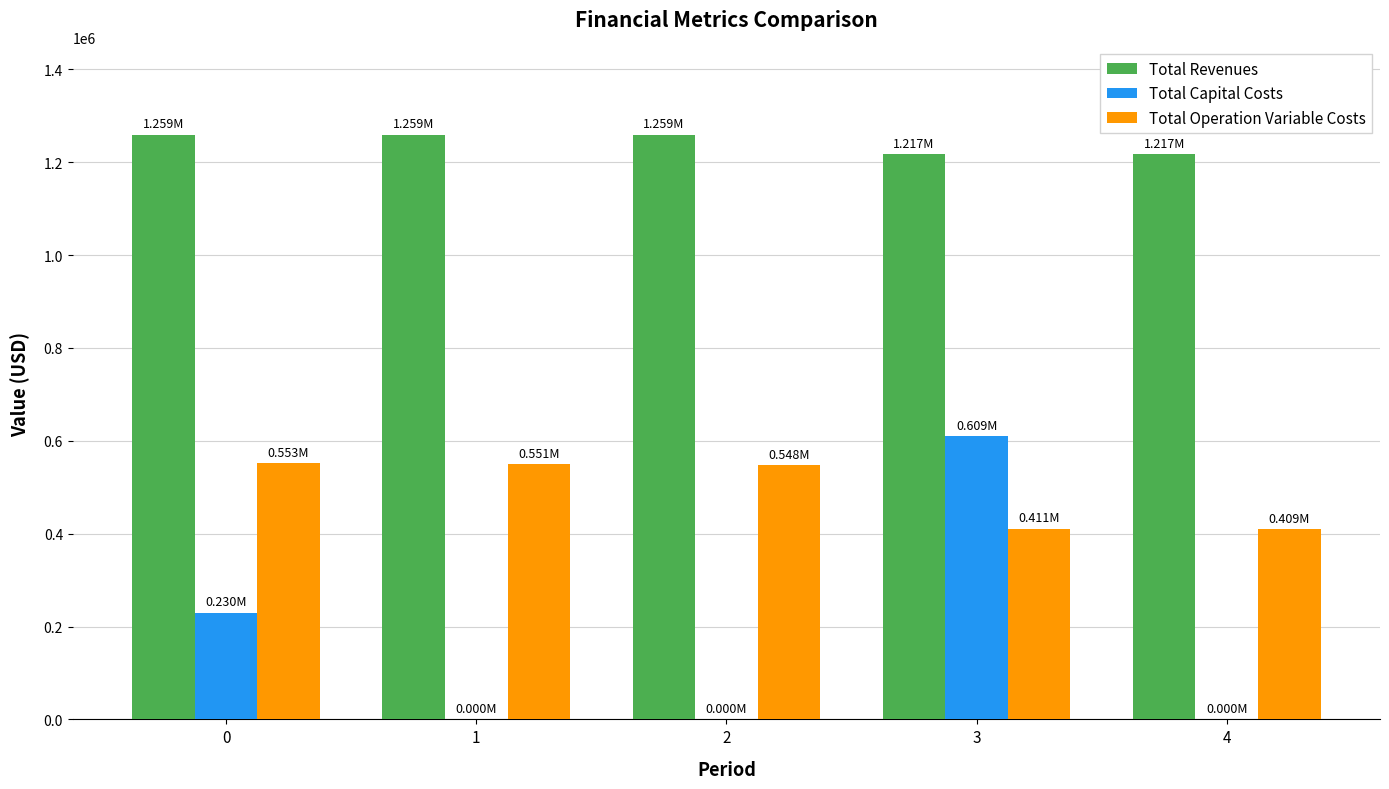

Which series changed the most between 0 and 2?

Total Capital Costs